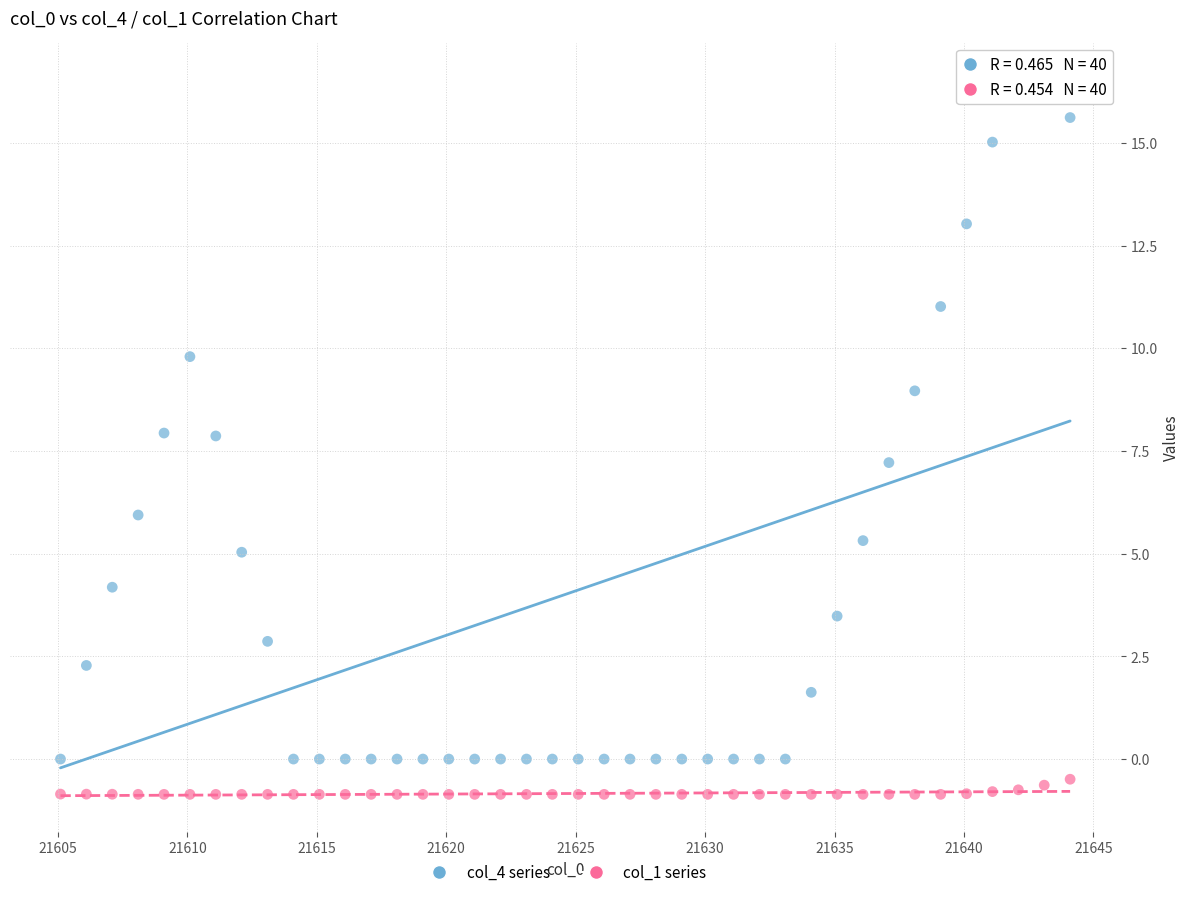

Across all data points, what is the range of Y values (max minus min)?

17.4